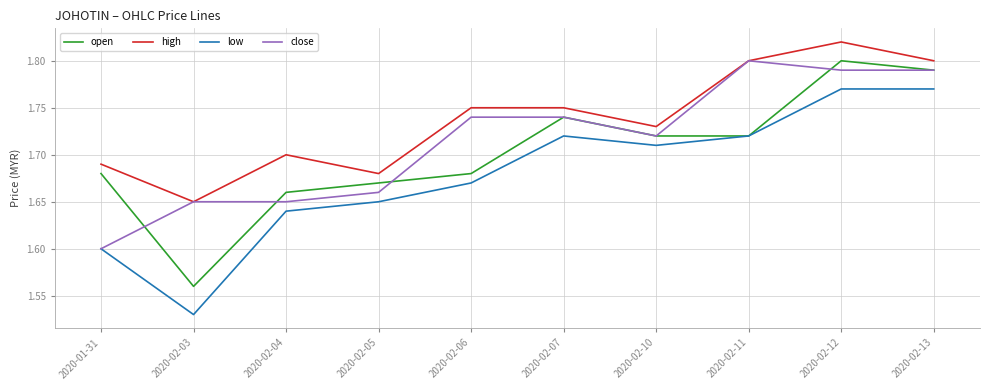

How many distinct data groups are displayed?

4